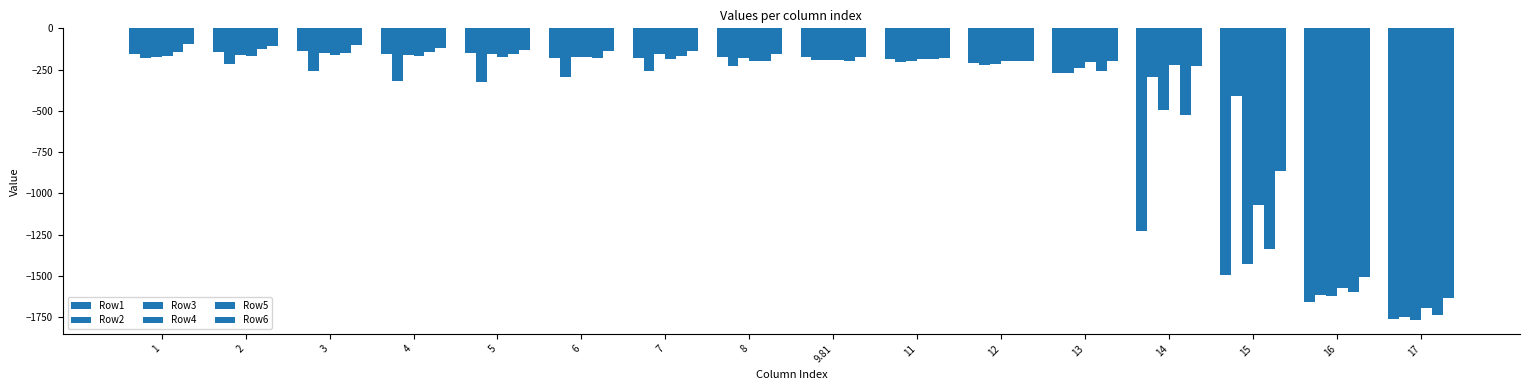

Which series has the largest range (max minus min)?

Row1